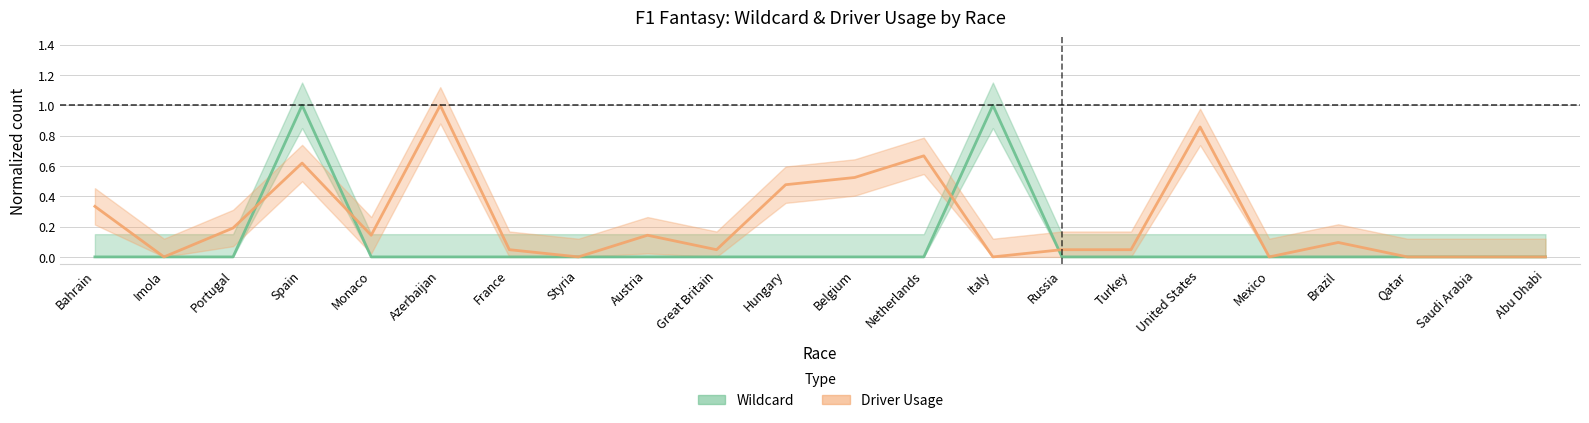

True or false: Driver Usage and Wildcard intersect in this chart.

True